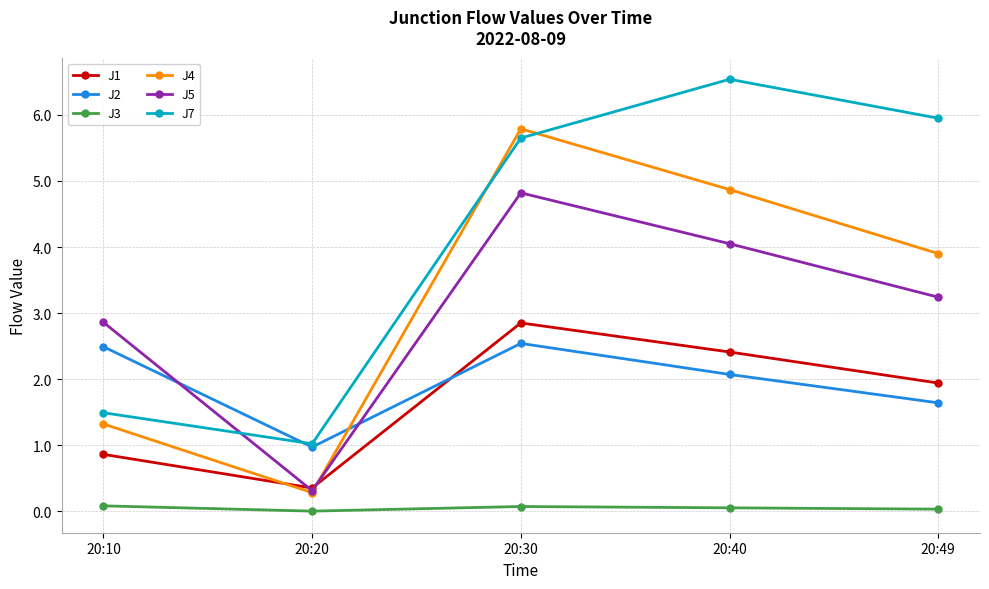

After their last crossing, which series has the higher values: J1 or J5?

J5